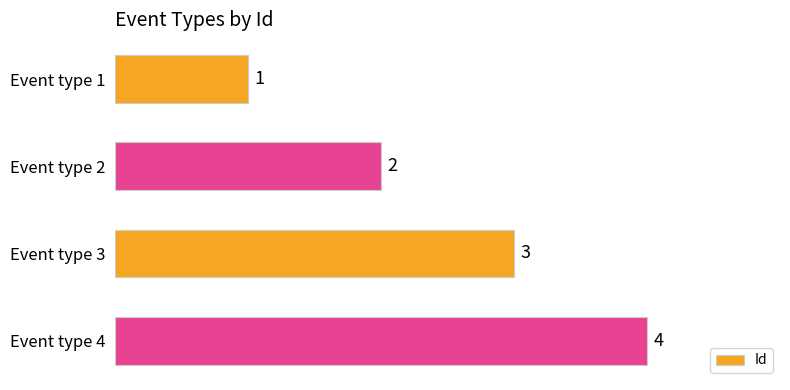

Count the values in the range 2 to 4.

3